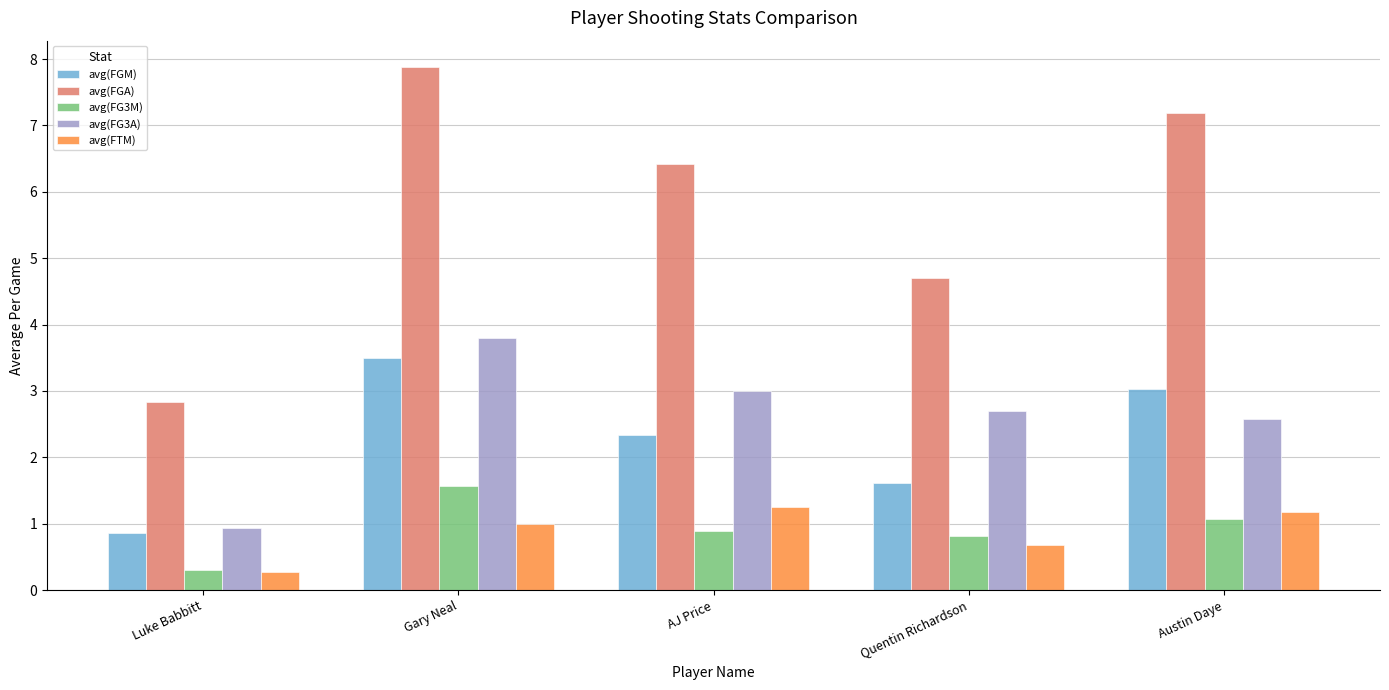

Are the bars grouped side by side (vs. stacked)?

Yes